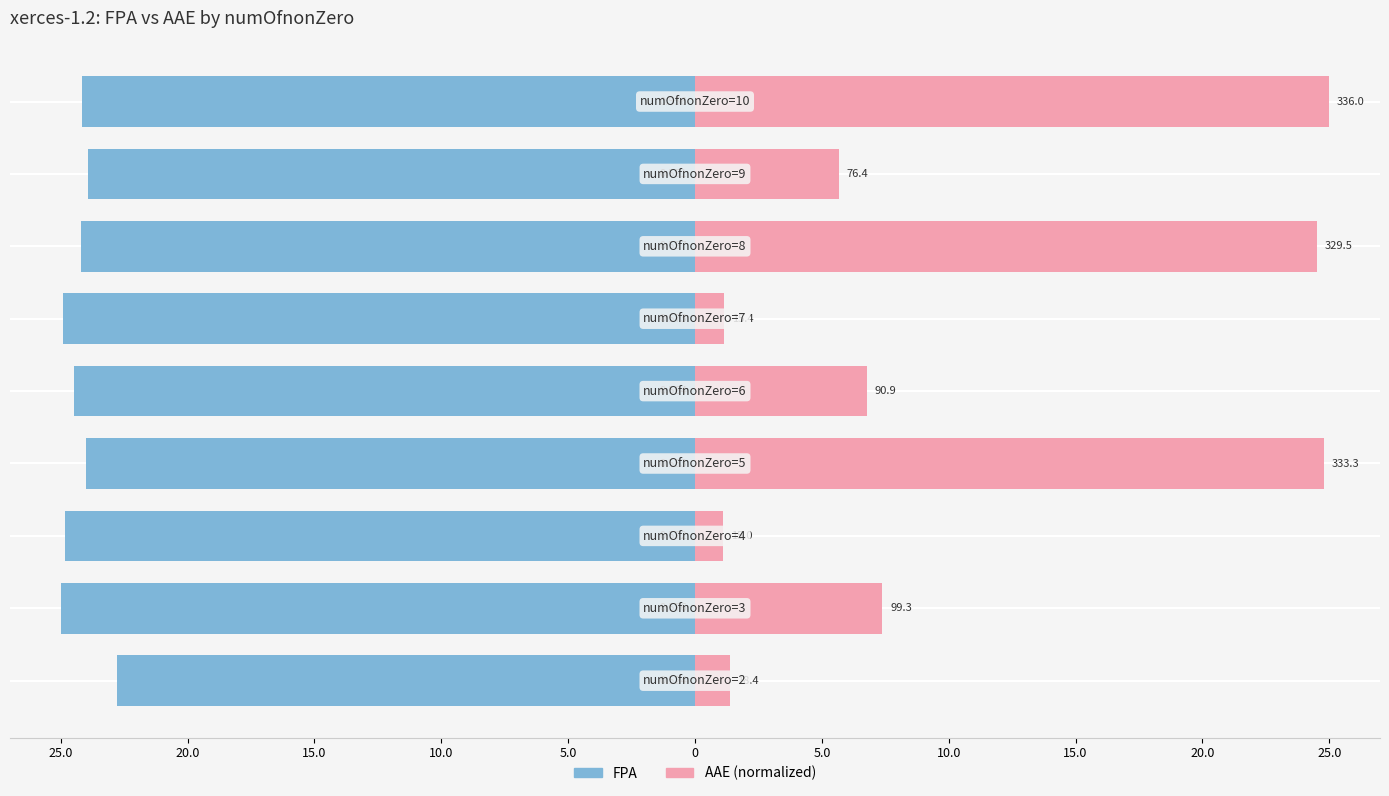

Reading left to right, what are all the values shown in this chart?

FPA: -22.8	-25.0	-24.8	-24.0	-24.5	-24.9	-24.2	-23.9	-24.2
AAE (normalized): 1.4	7.4	1.1	24.8	6.8	1.1	24.5	5.7	25.0